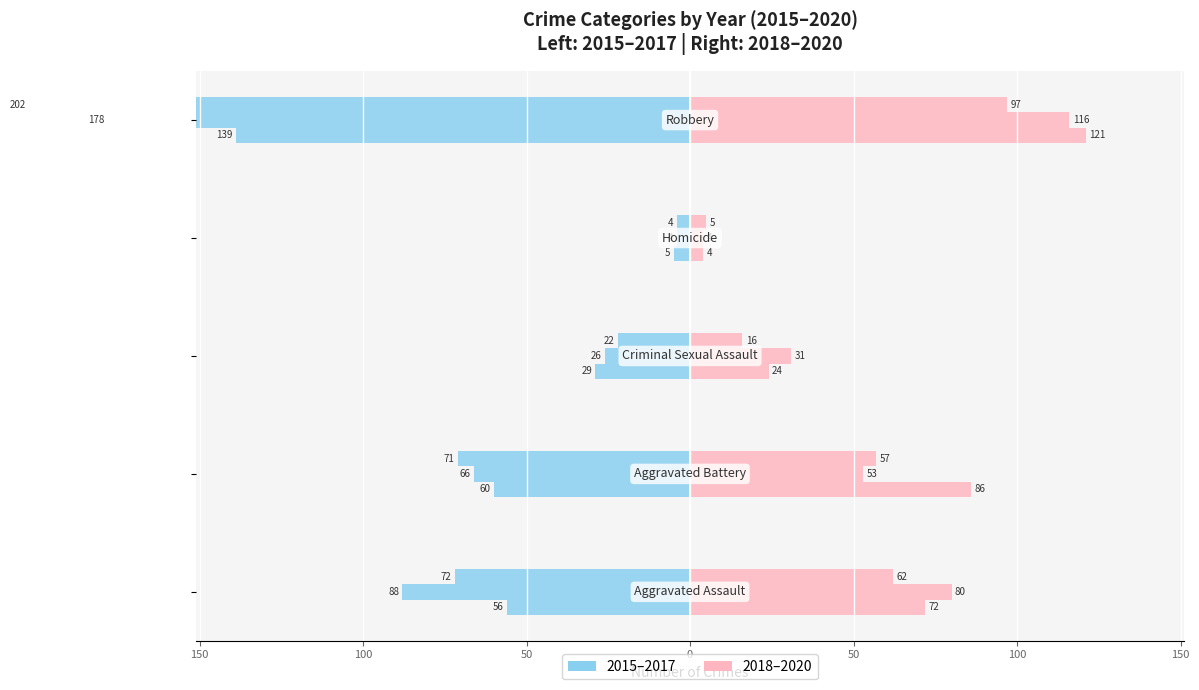

How many data points in 2020 are less than 57?

2